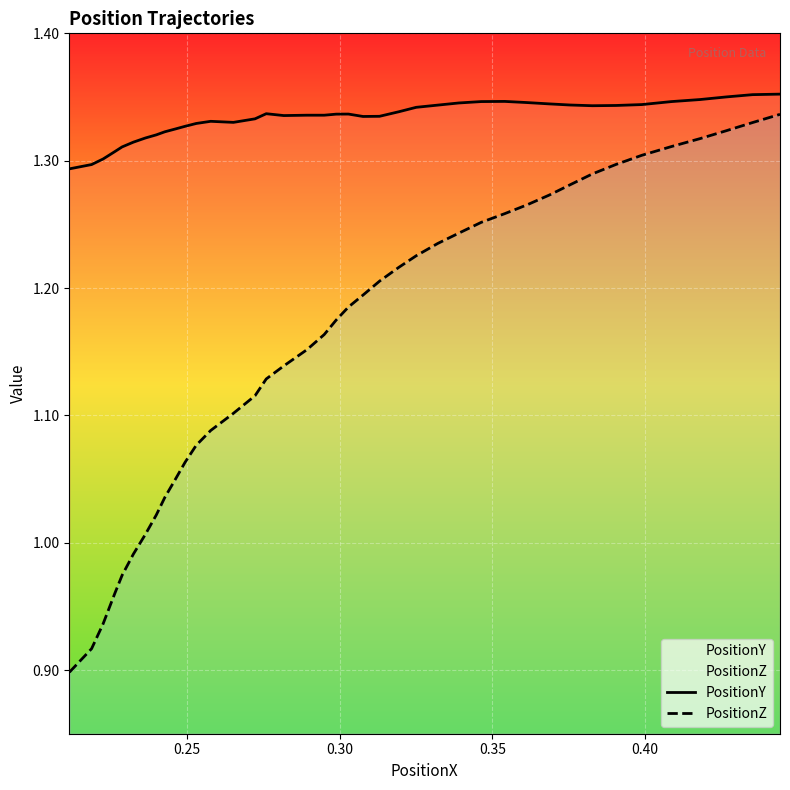

What is the highest value of the PositionY series?

1.4